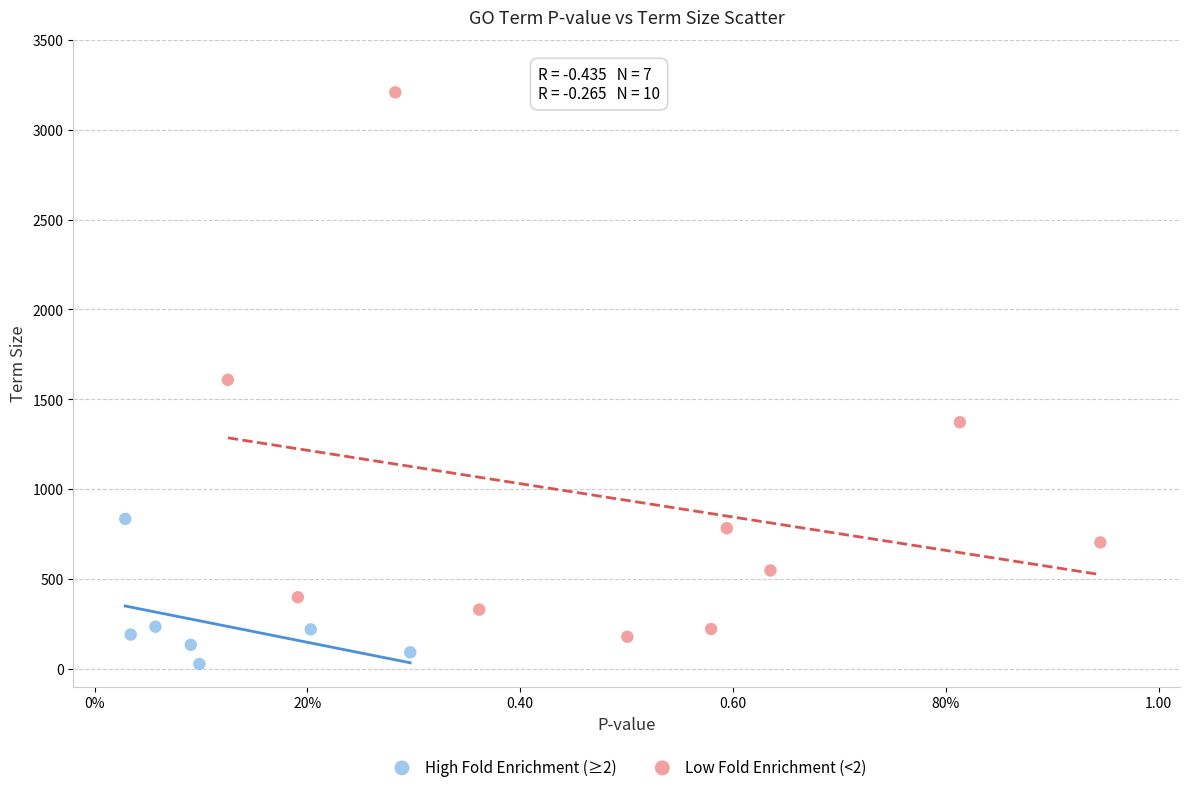

Which series contains the lowest Y value?

High Fold Enrichment (≥2)